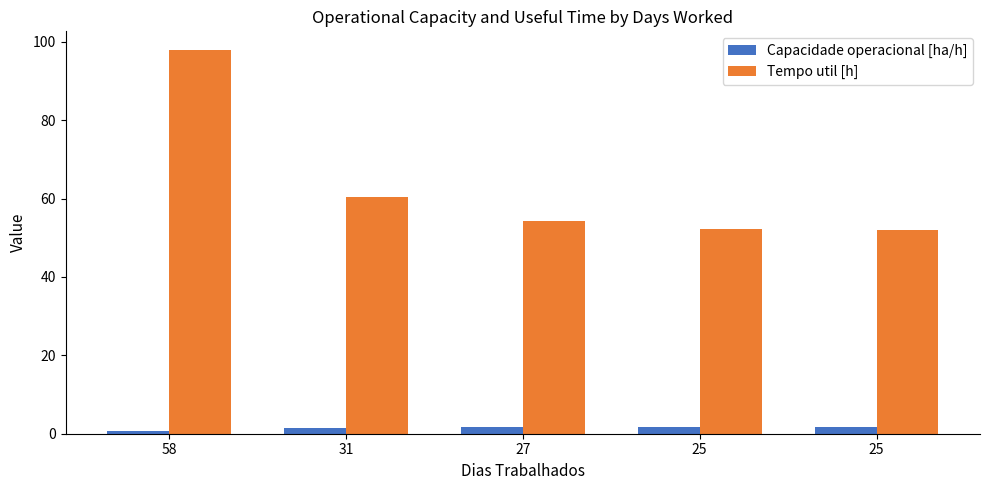

What is the average value of the Capacidade operacional [ha/h] series?

1.4